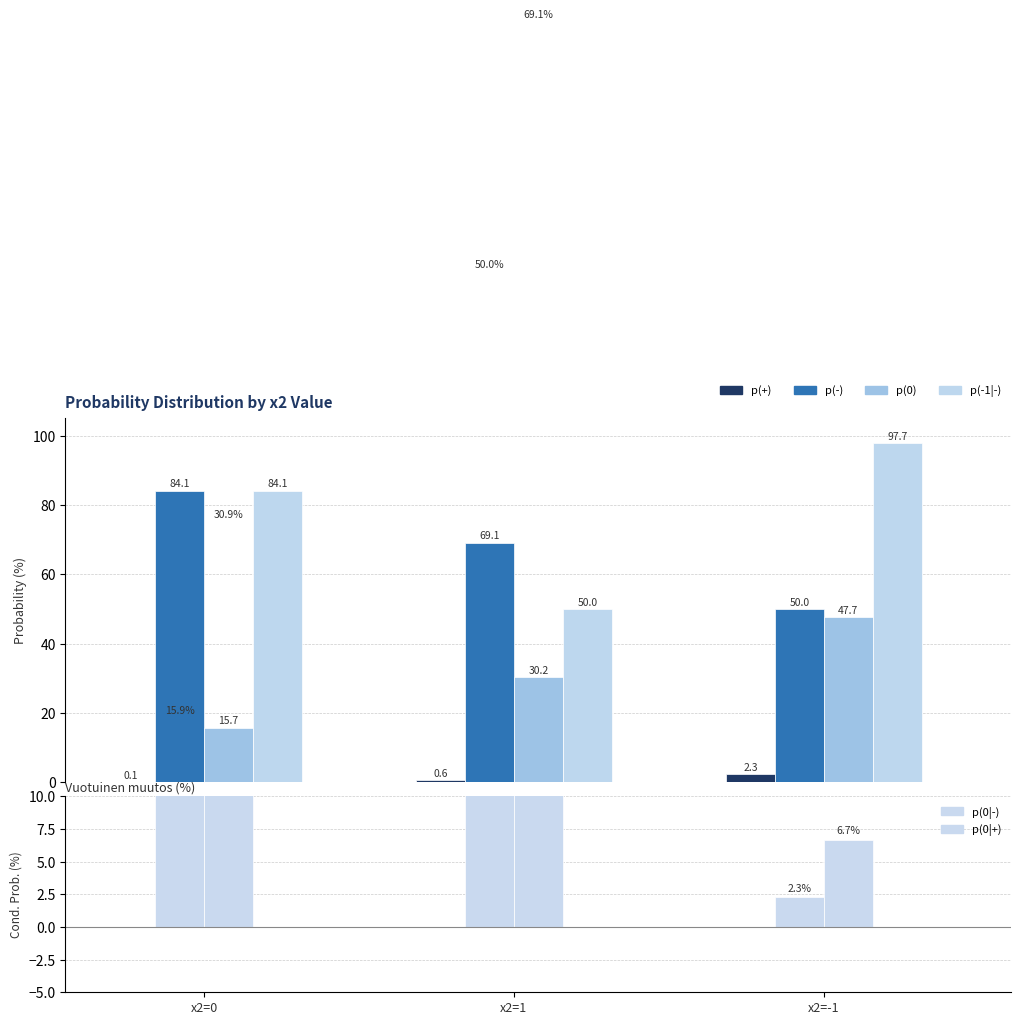

The value of p(0|+) at x2=1 is 69.1. True or false?

True